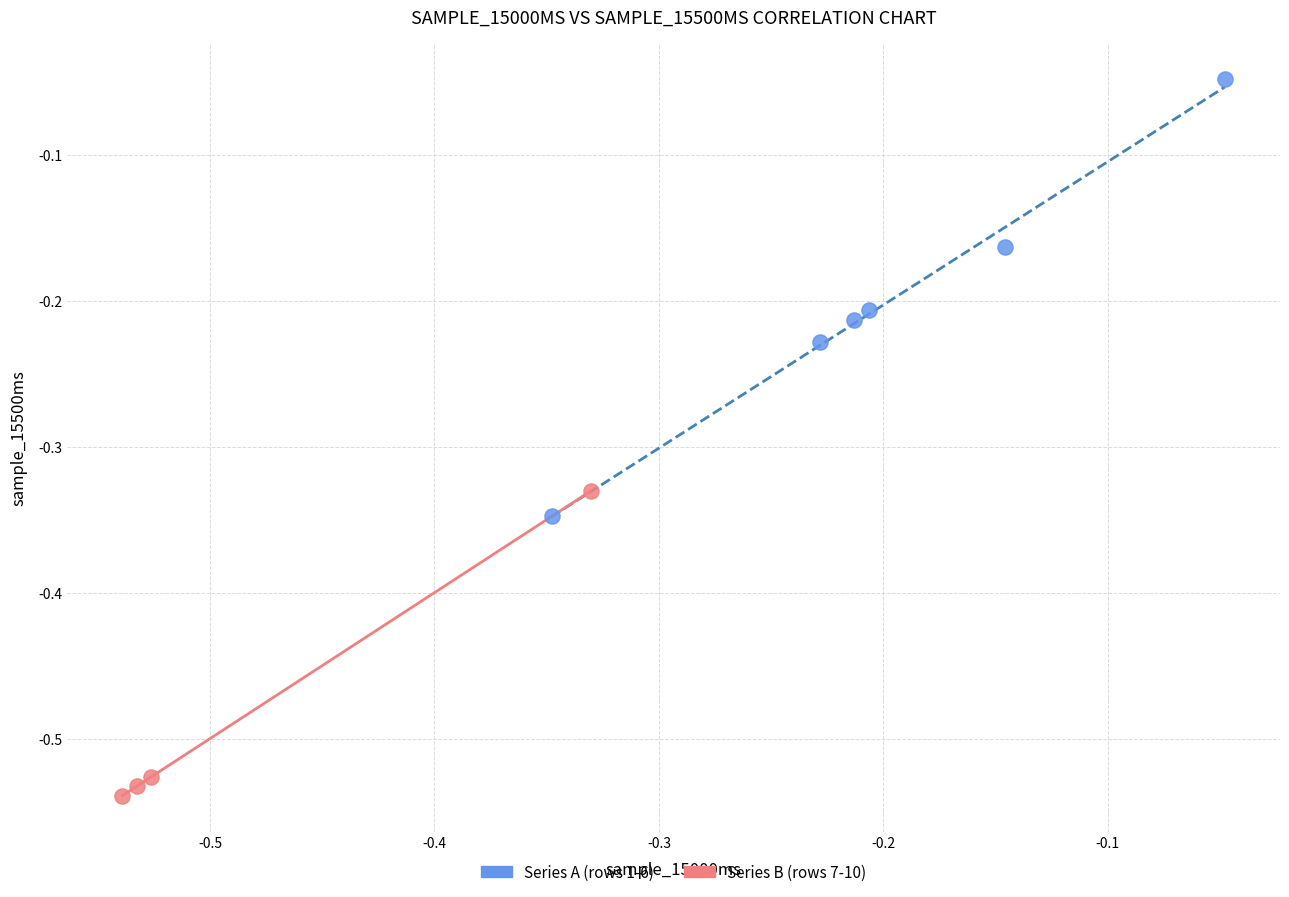

Which series has the largest Y range (max minus min)?

Series A (rows 1-6)